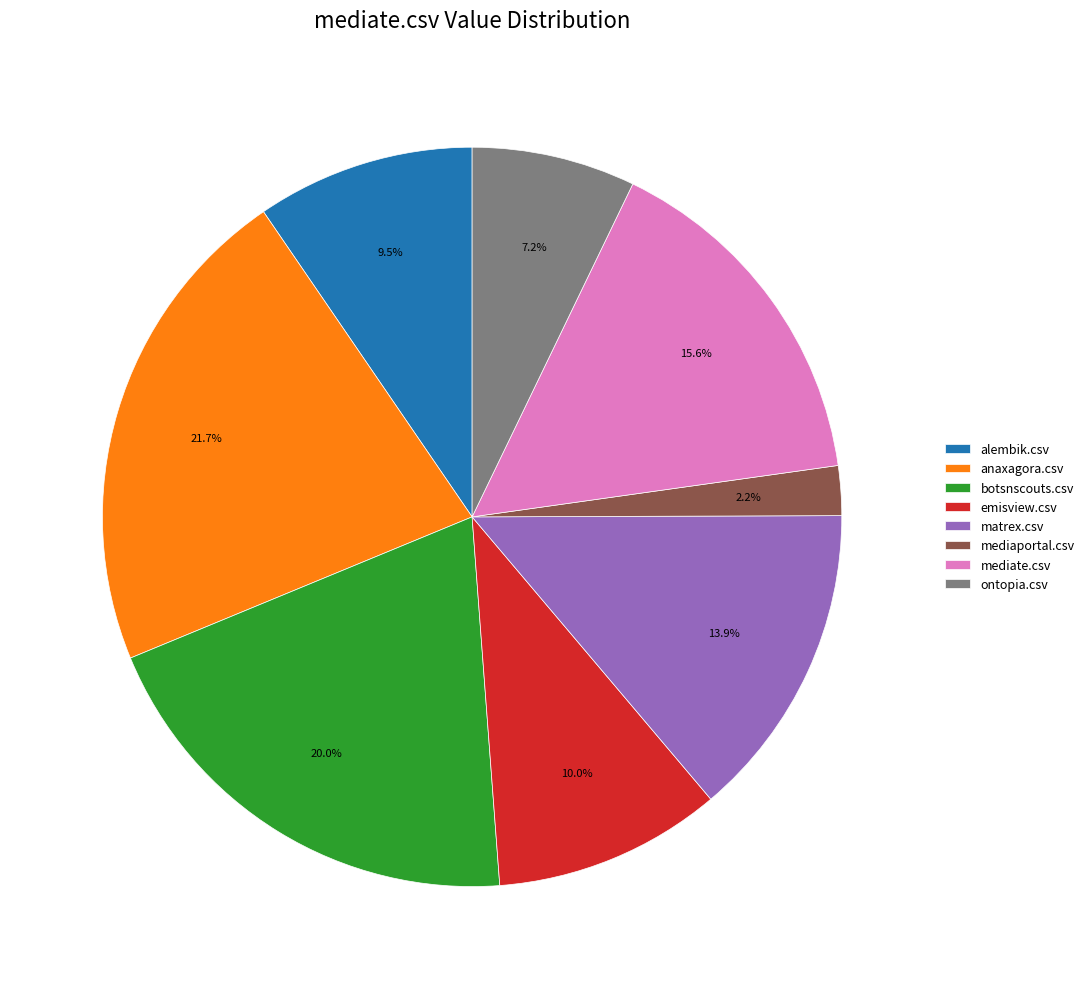

Which slice is the smallest?

mediaportal.csv